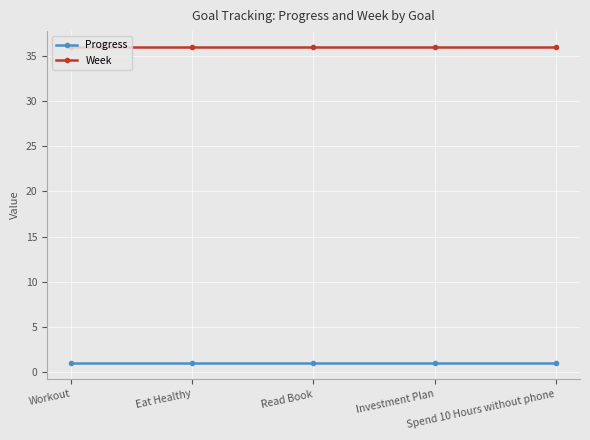

What is the smallest value displayed?

1.0